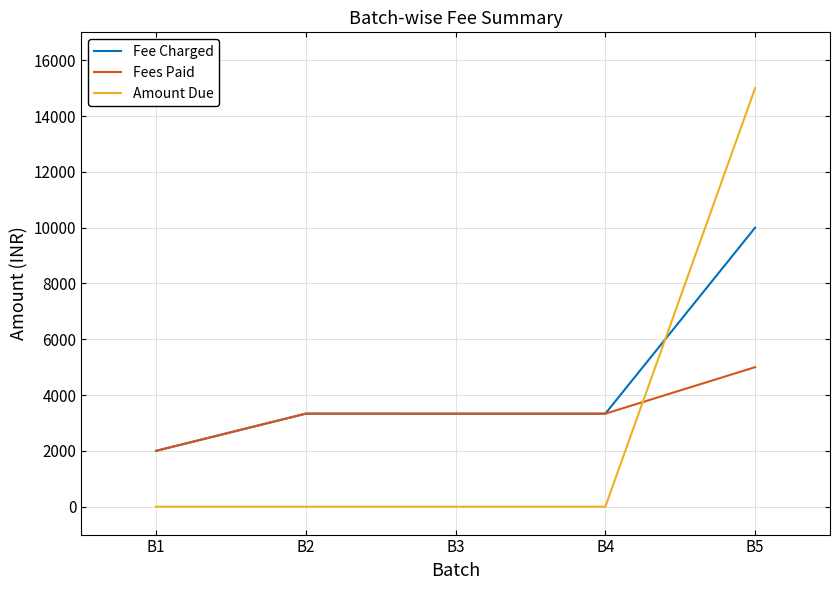

True or false: Amount Due and Fee Charged intersect in this chart.

True